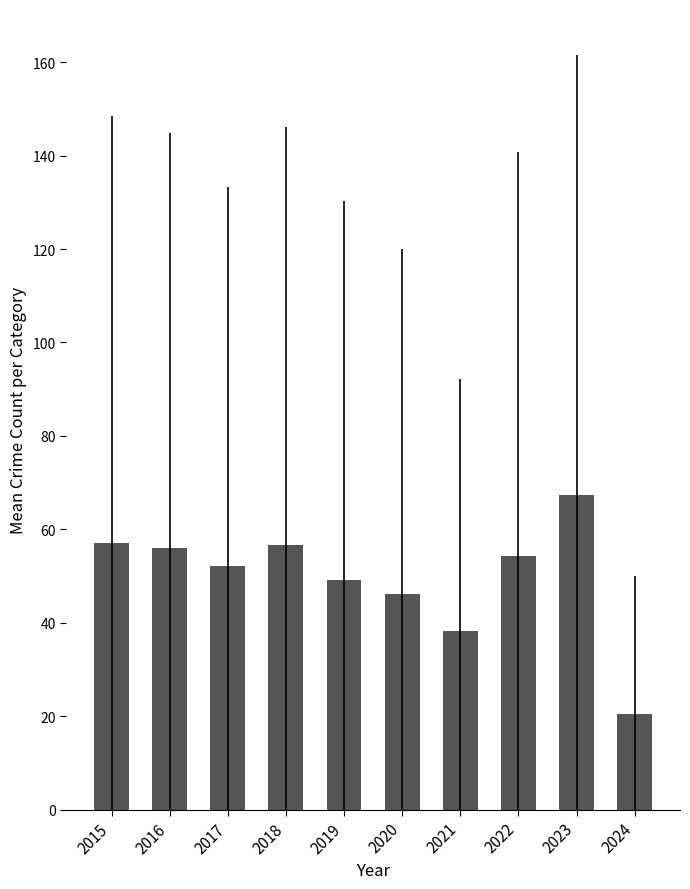

How many data points are less than 54?

5